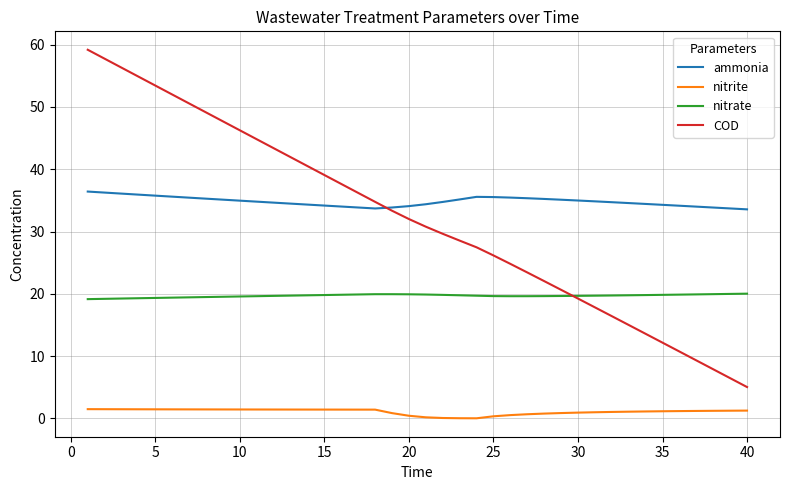

How many lines are shown in the chart?

4